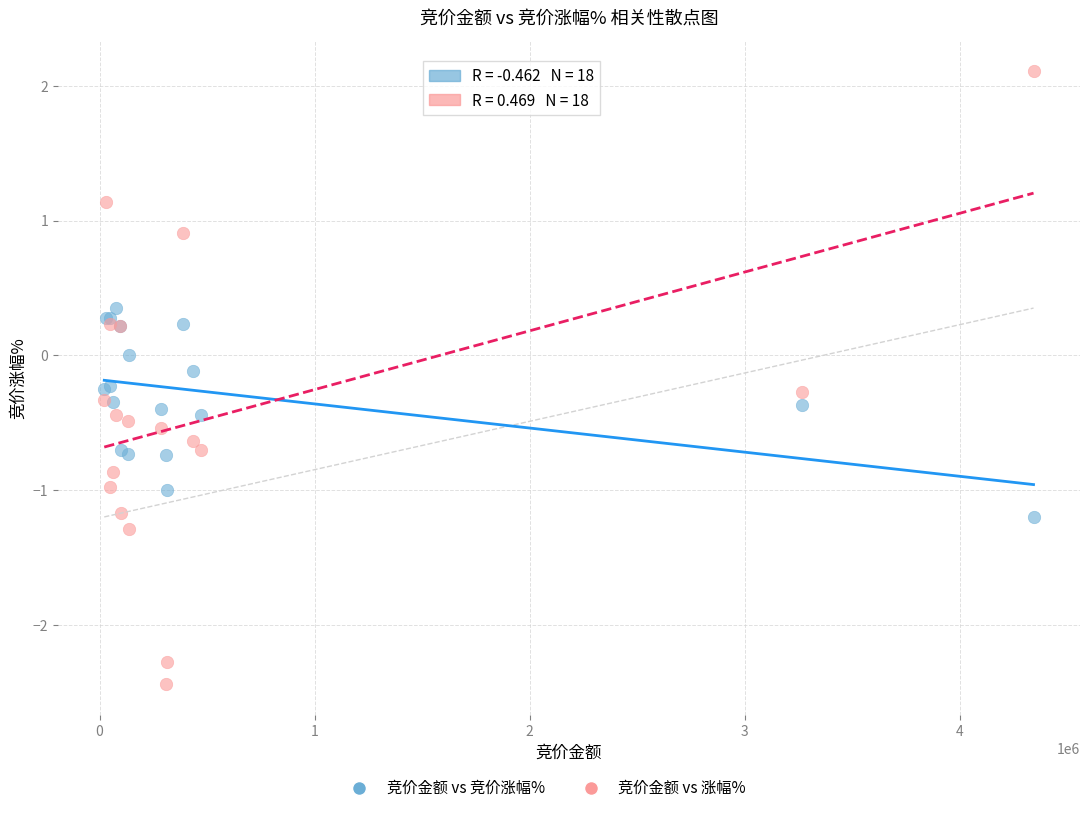

Which series contains the highest Y value?

竞价金额 vs 涨幅%